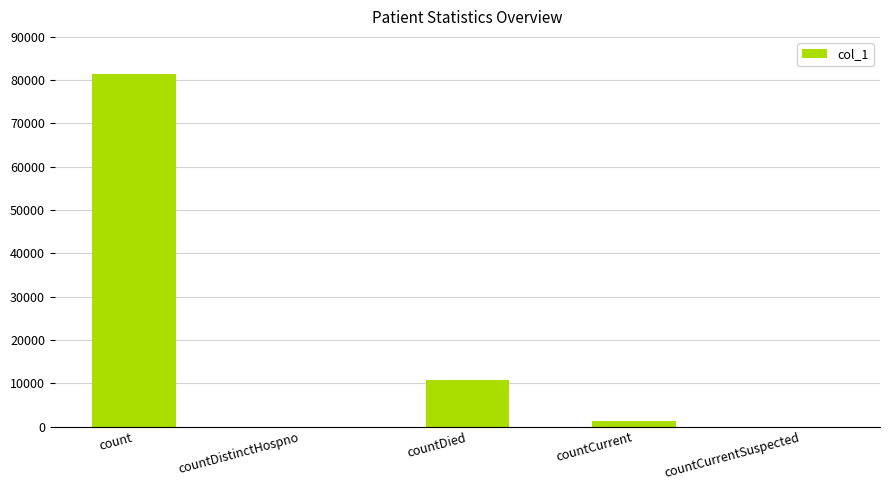

What is the sum of the values at countDistinctHospno and count?

81382